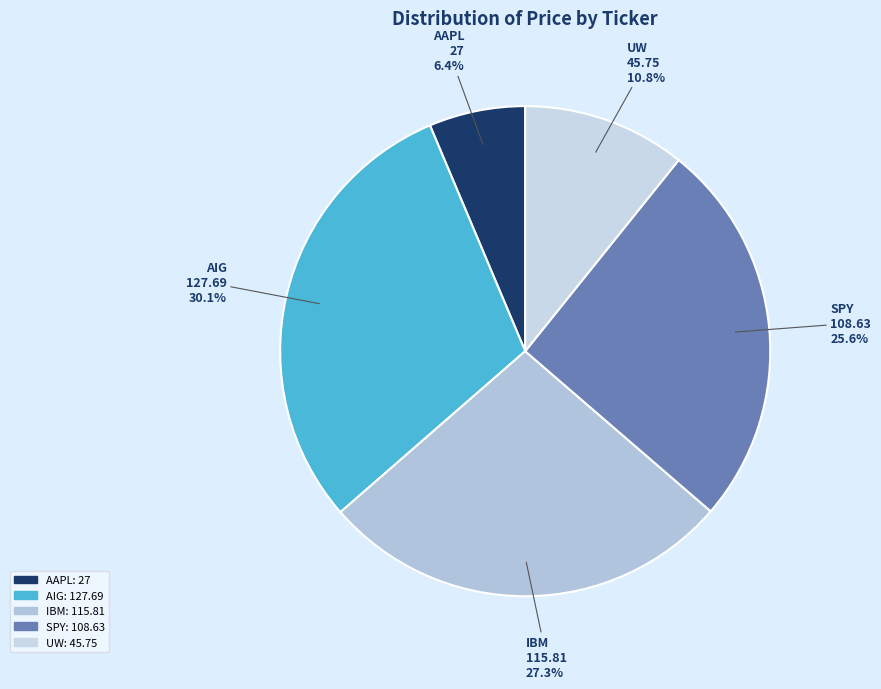

To the nearest percent, what is the combined percentage of IBM and SPY?

53%